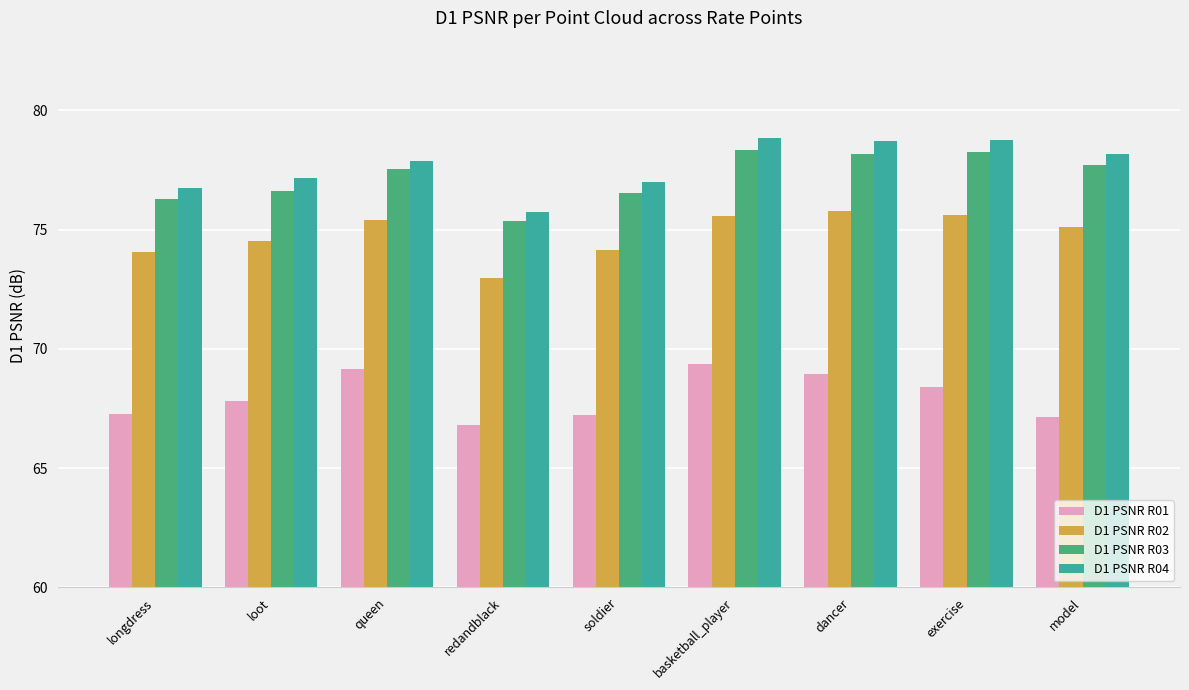

Is it true that D1 PSNR R03 equals 76.6 at loot?

True